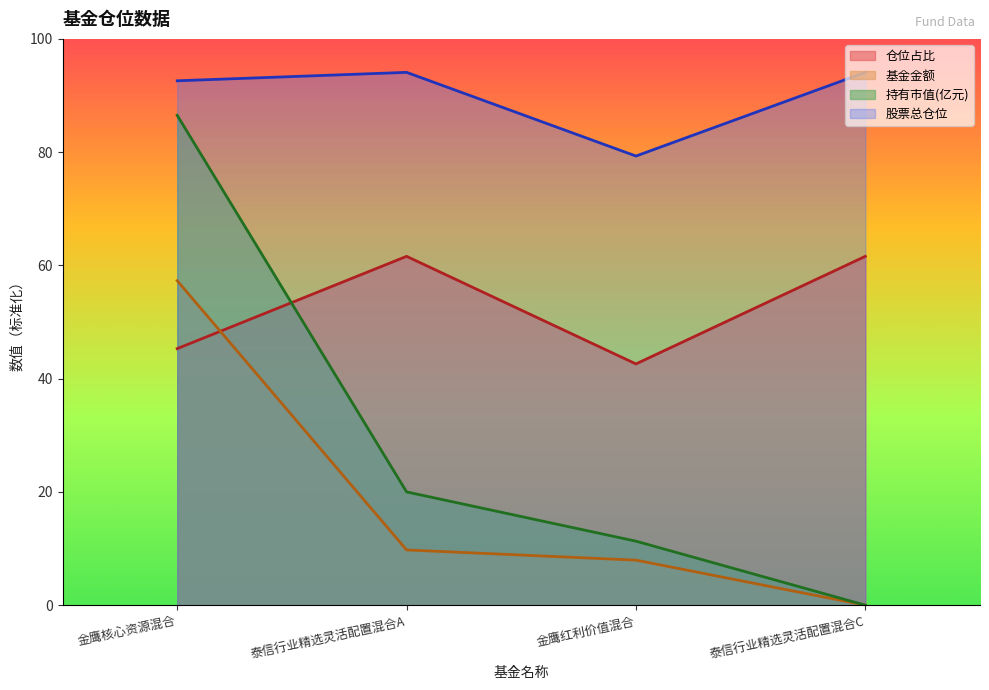

At how many categories does at least one series exceed 23?

4